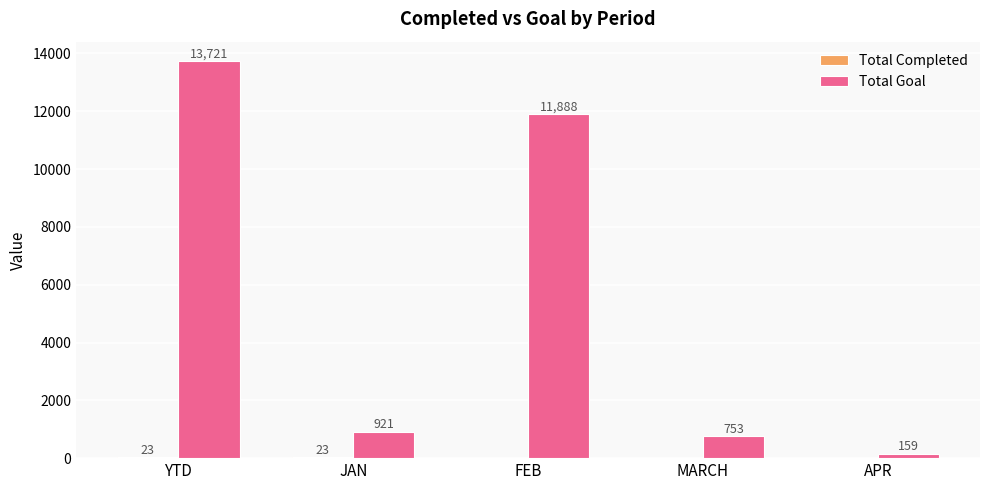

Which series has the largest total across all categories?

Total Goal